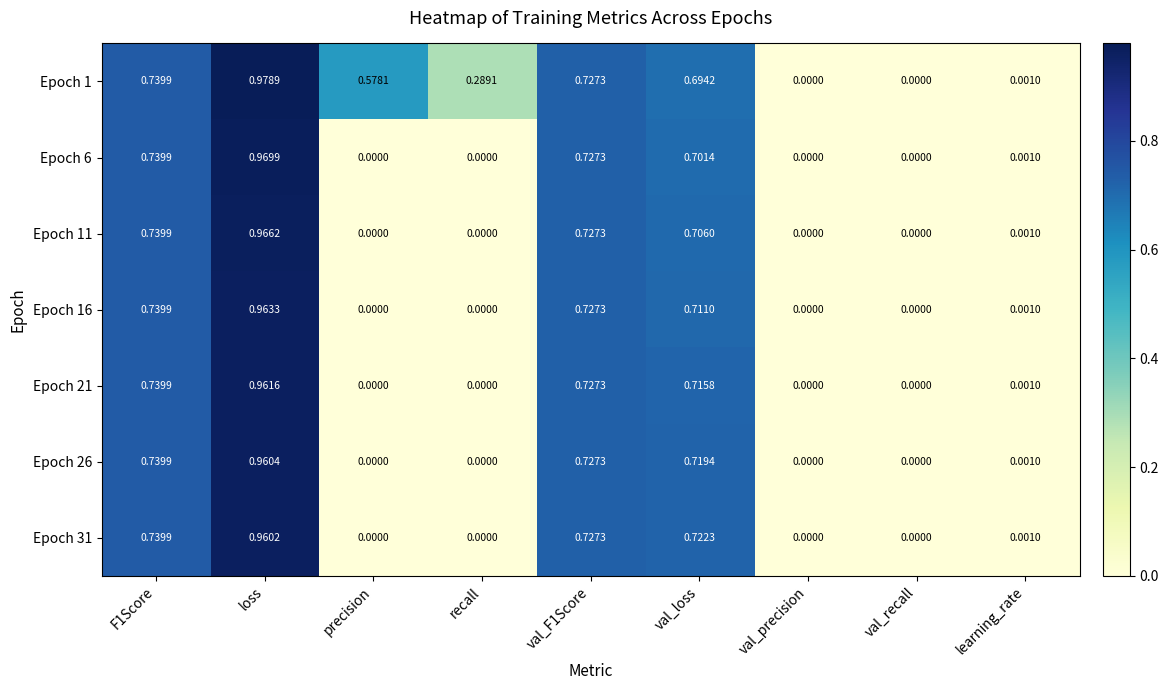

At which category is the sum across all series the highest?

loss